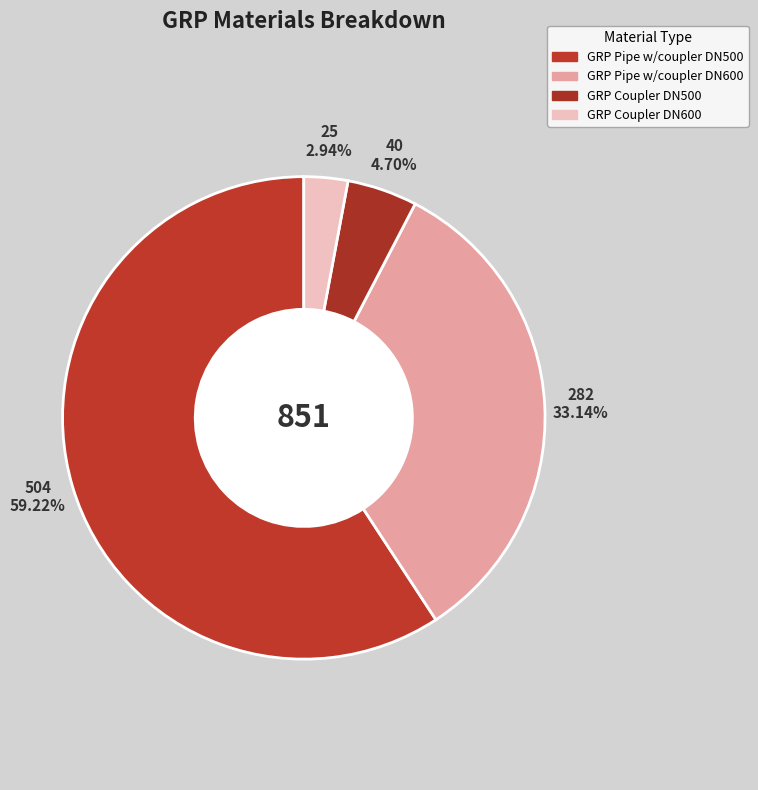

To the nearest percent, what is the combined percentage of GRP Coupler DN600 and GRP Pipe w/coupler DN600?

36%